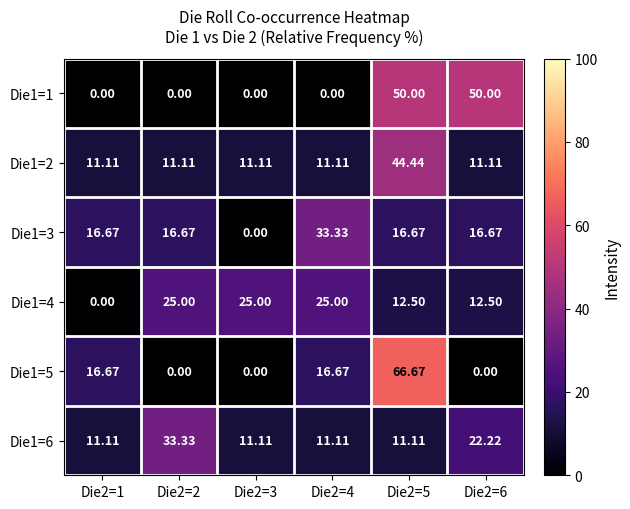

How many categories are shown in the chart?

6